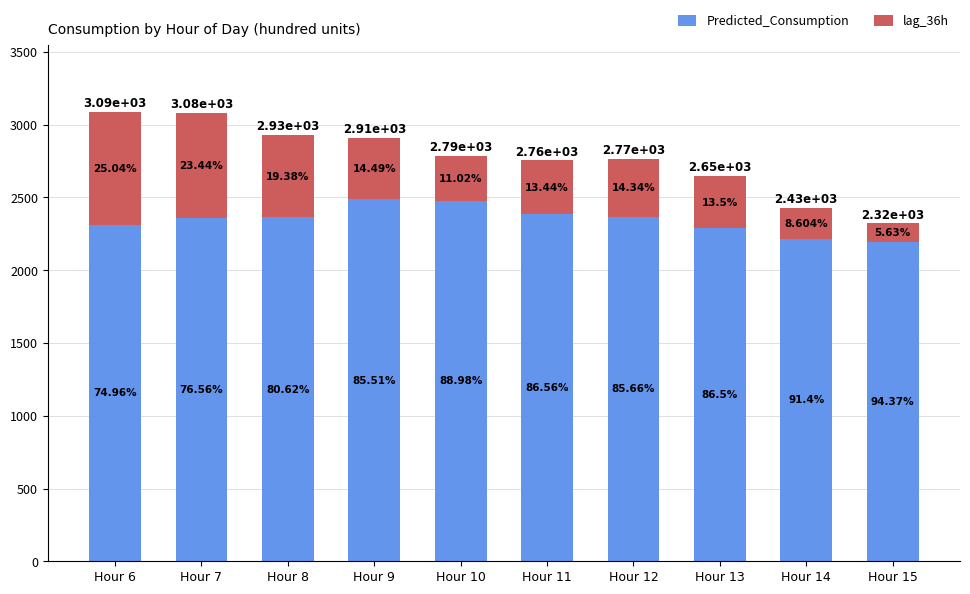

Are the bars grouped side by side (vs. stacked)?

No